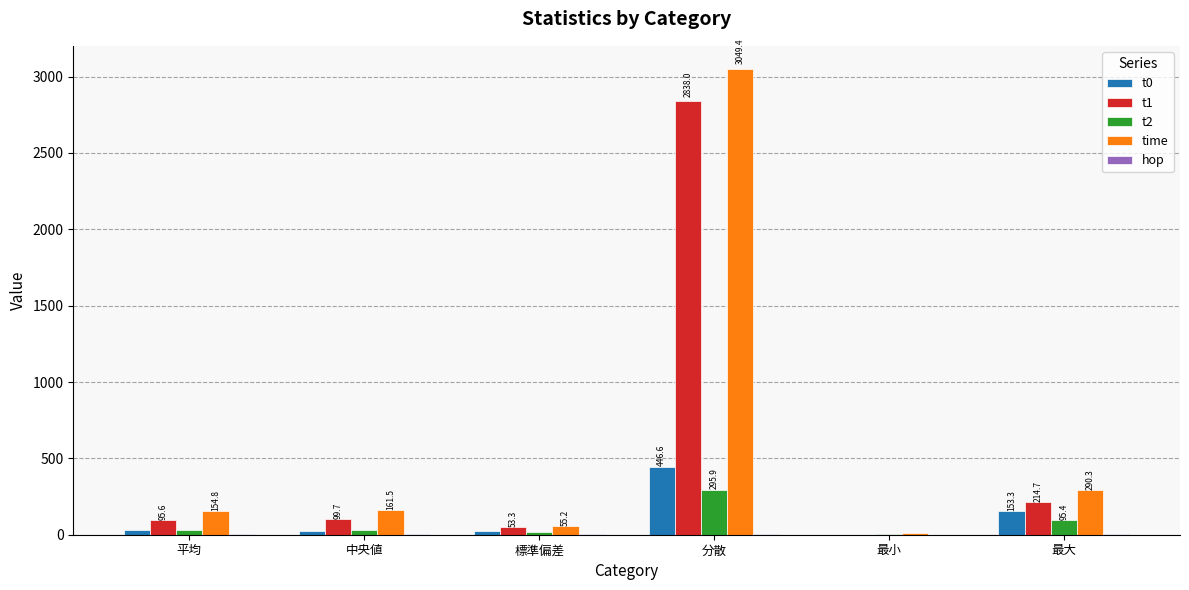

How many categories are shown in the chart?

6